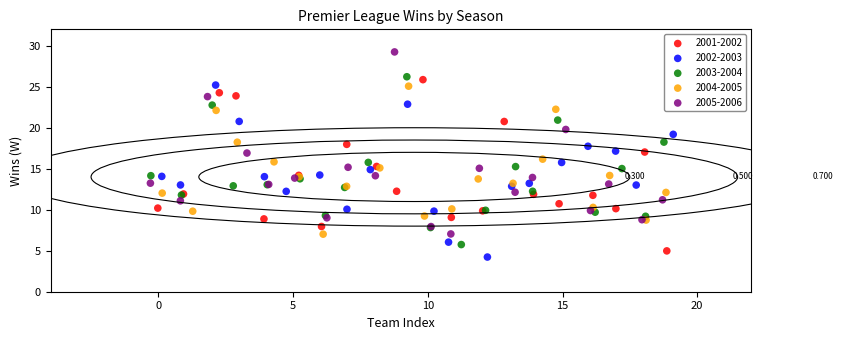

Which series contains the lowest Y value?

2002-2003